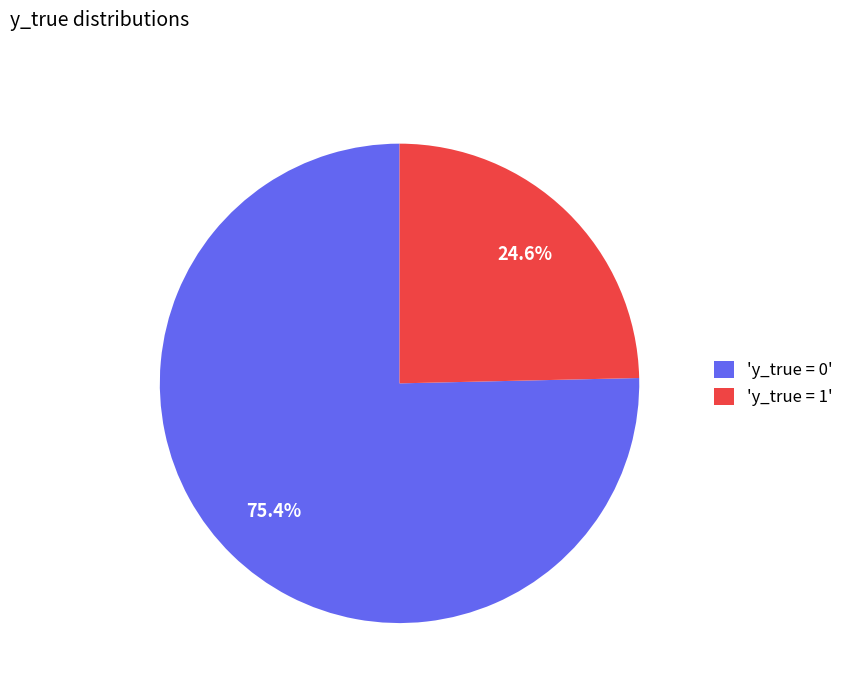

Is the sum of 'y_true = 0' and 'y_true = 1' greater than half?

Yes